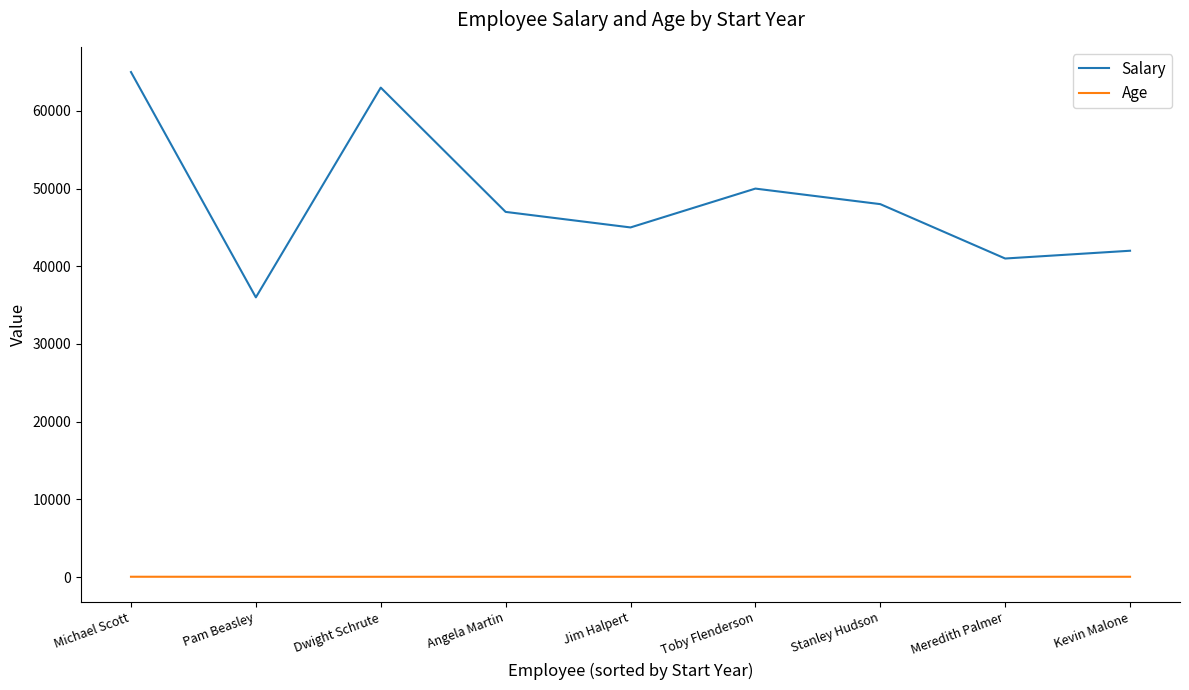

Which series has the largest range (max minus min)?

Salary